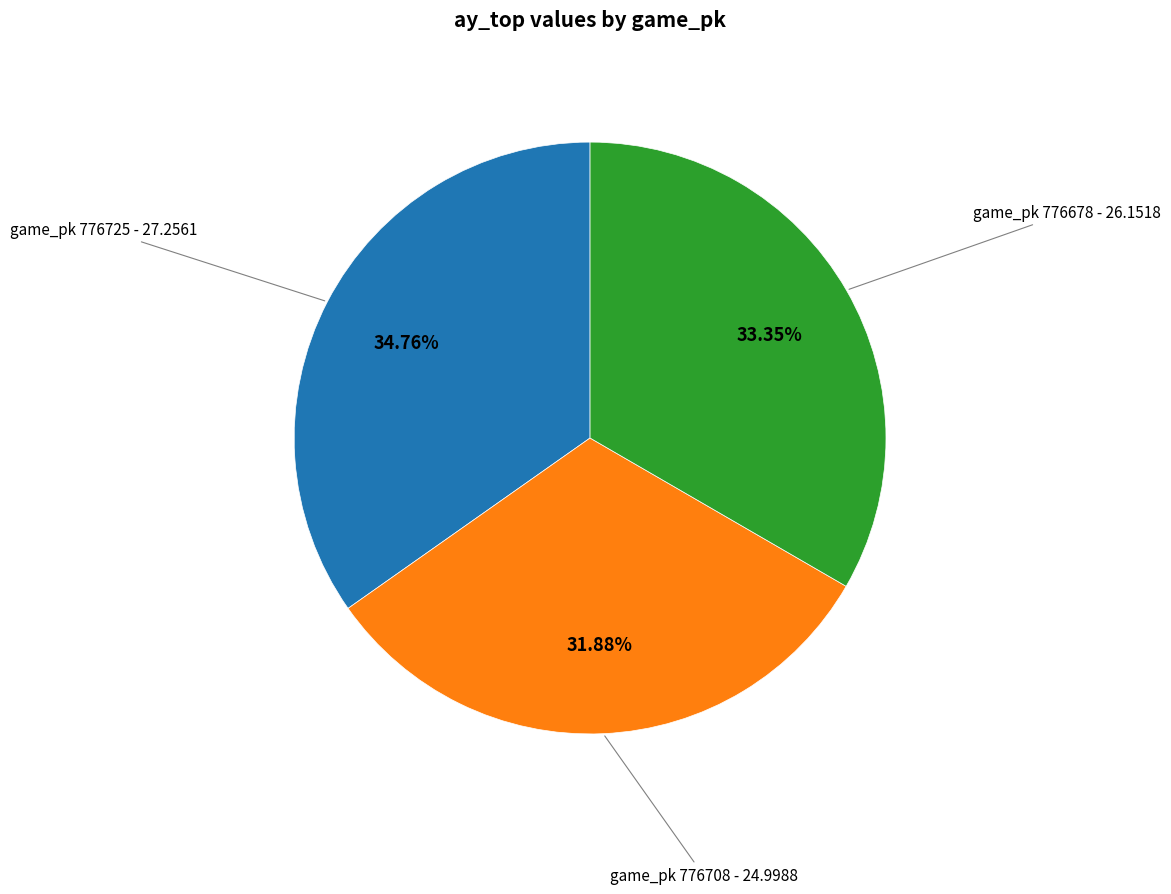

Count the number of slices in the pie.

3